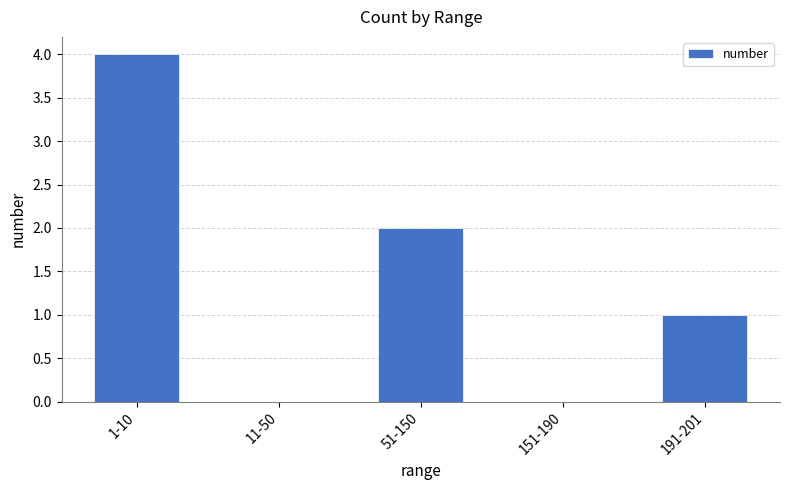

What is the maximum value shown in the chart?

4